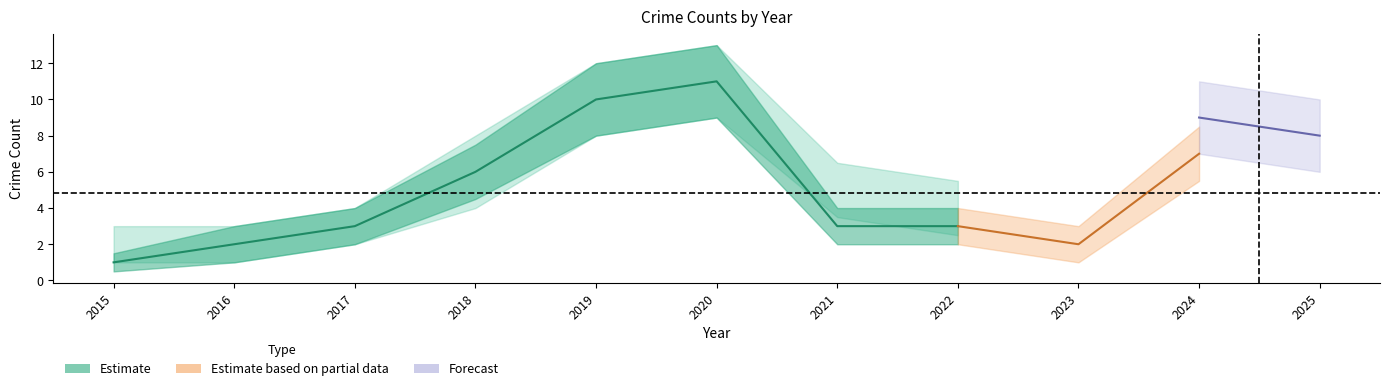

What is the average value of the Total_lower series?

4.2